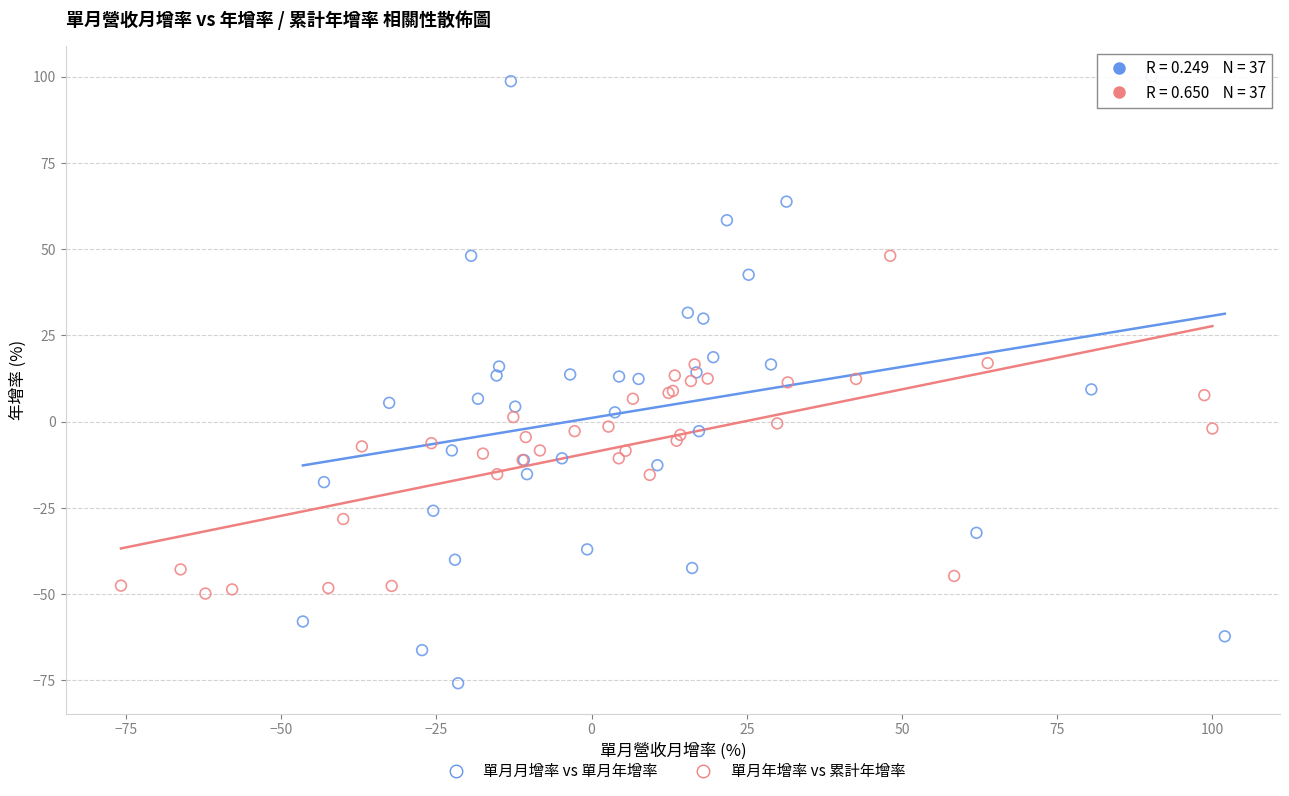

What are all the series names shown in the legend?

單月月增率 vs 單月年增率, 單月年增率 vs 累計年增率